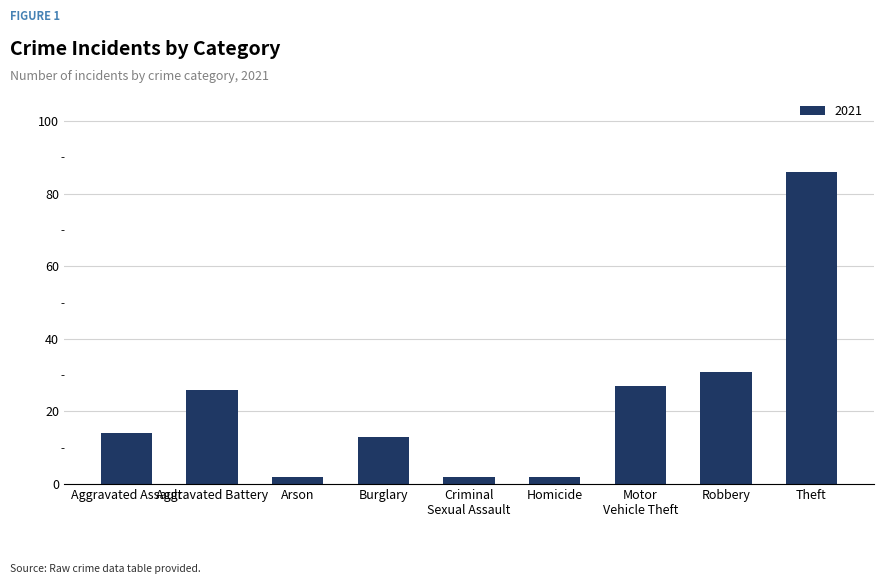

What is the smallest value displayed?

2